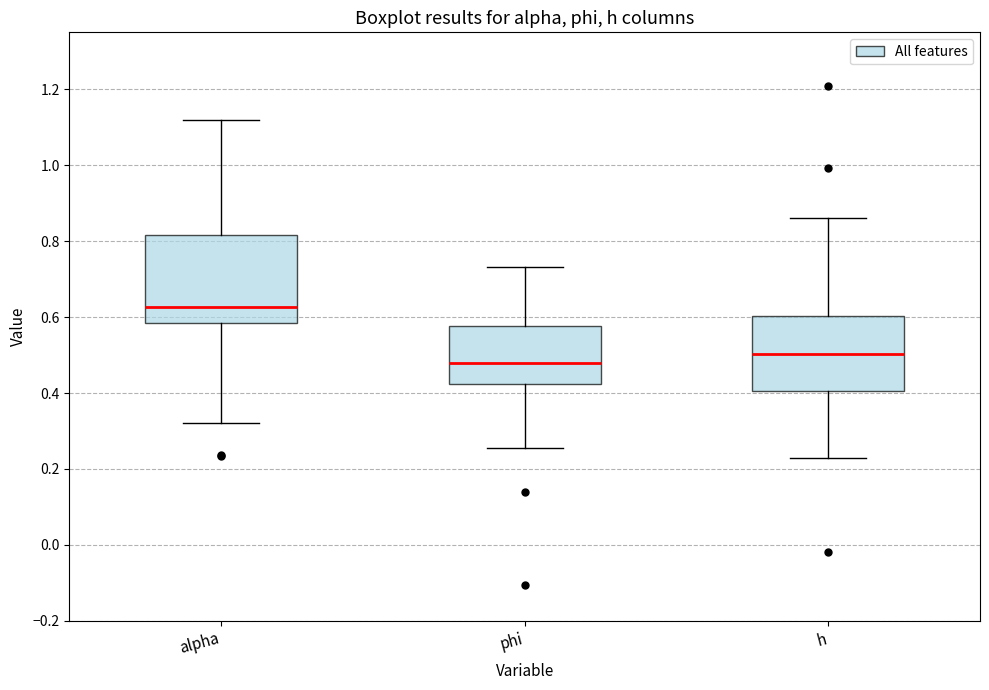

Which box has the lowest median line?

phi